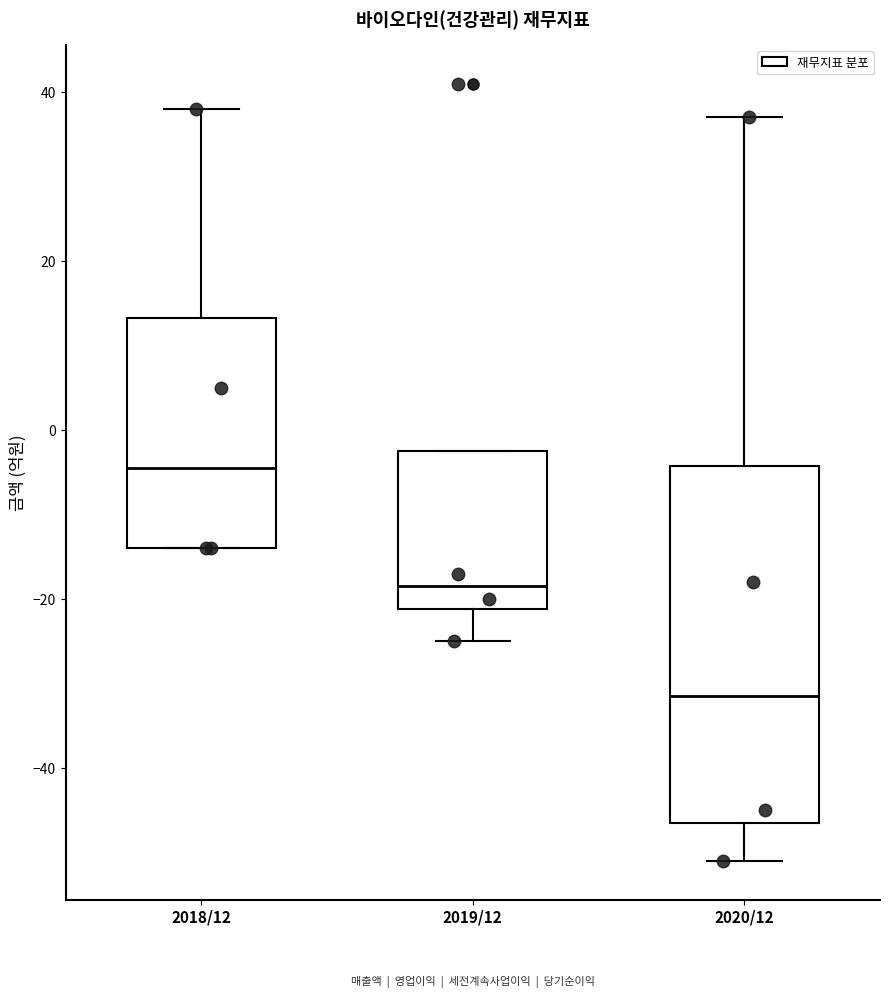

Where does the lower whisker of the box for 2020/12 end on the y-axis? The values are not printed on the chart, so give them approximately, as read against the axis.

-50